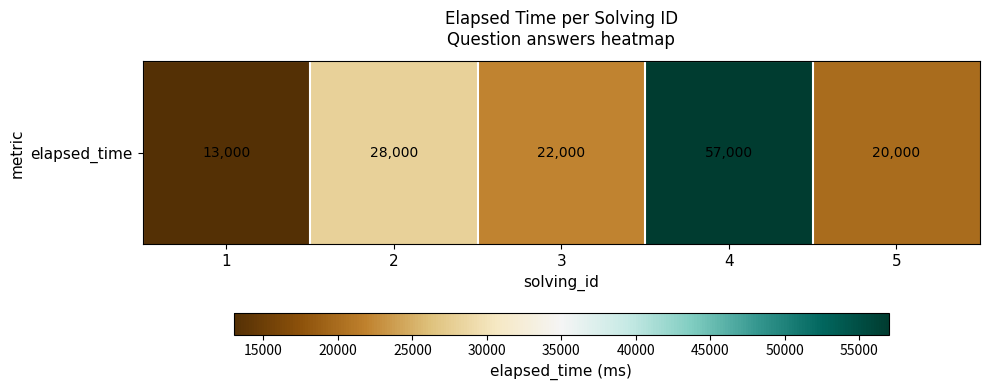

Count the number of data series in this chart.

1